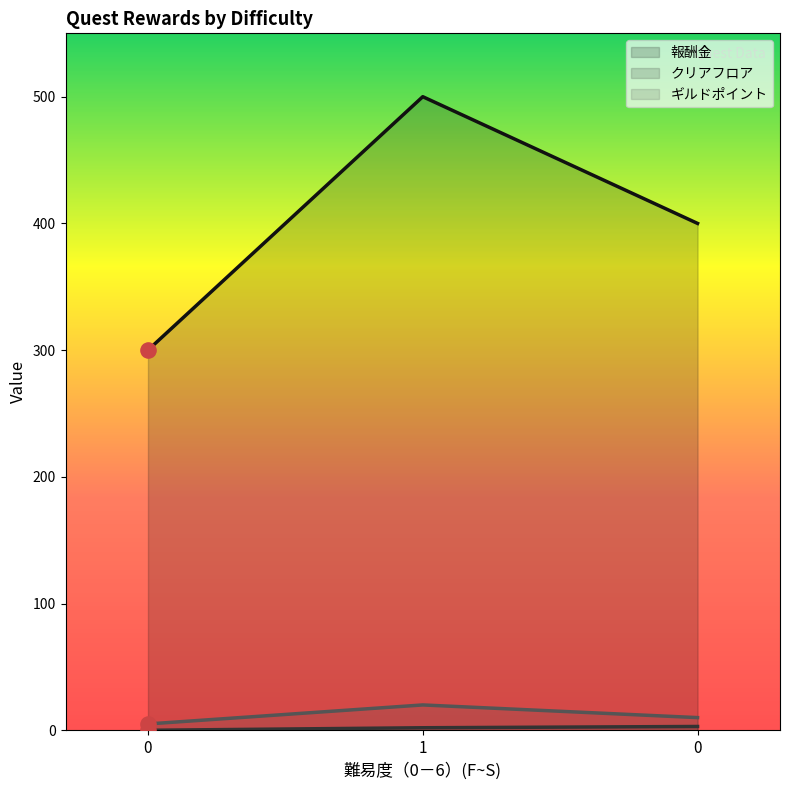

What are all the series names shown in the legend?

報酬金, クリアフロア, ギルドポイント